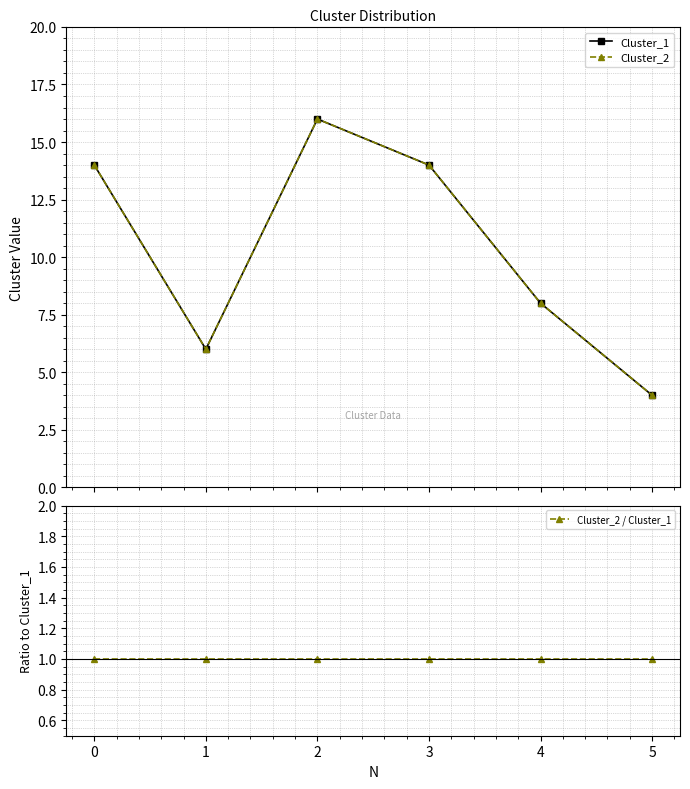

Between 1 and 2, which series saw the biggest shift?

Cluster_1